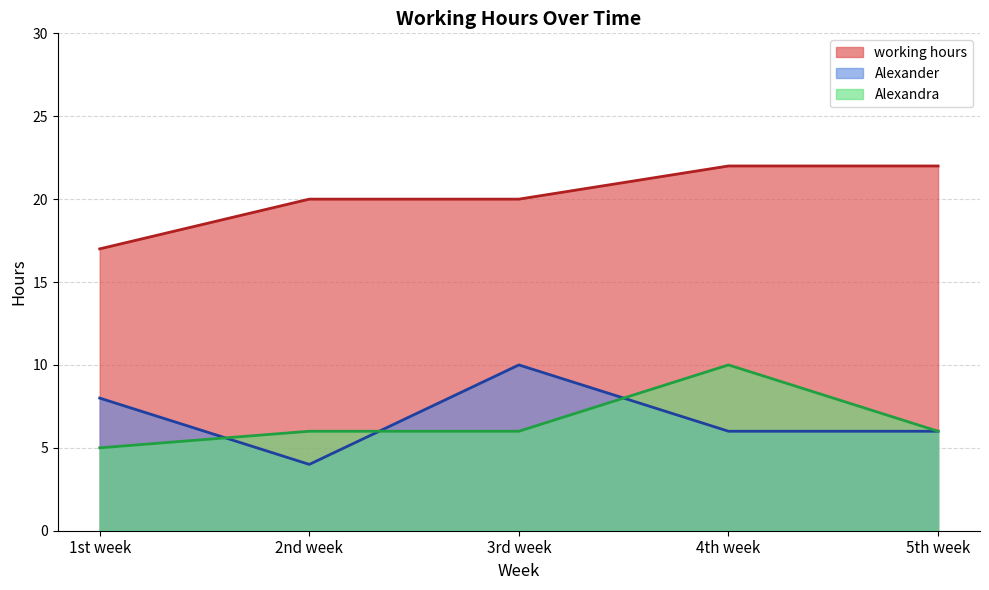

True or false: Alexander and working hours intersect in this chart.

False